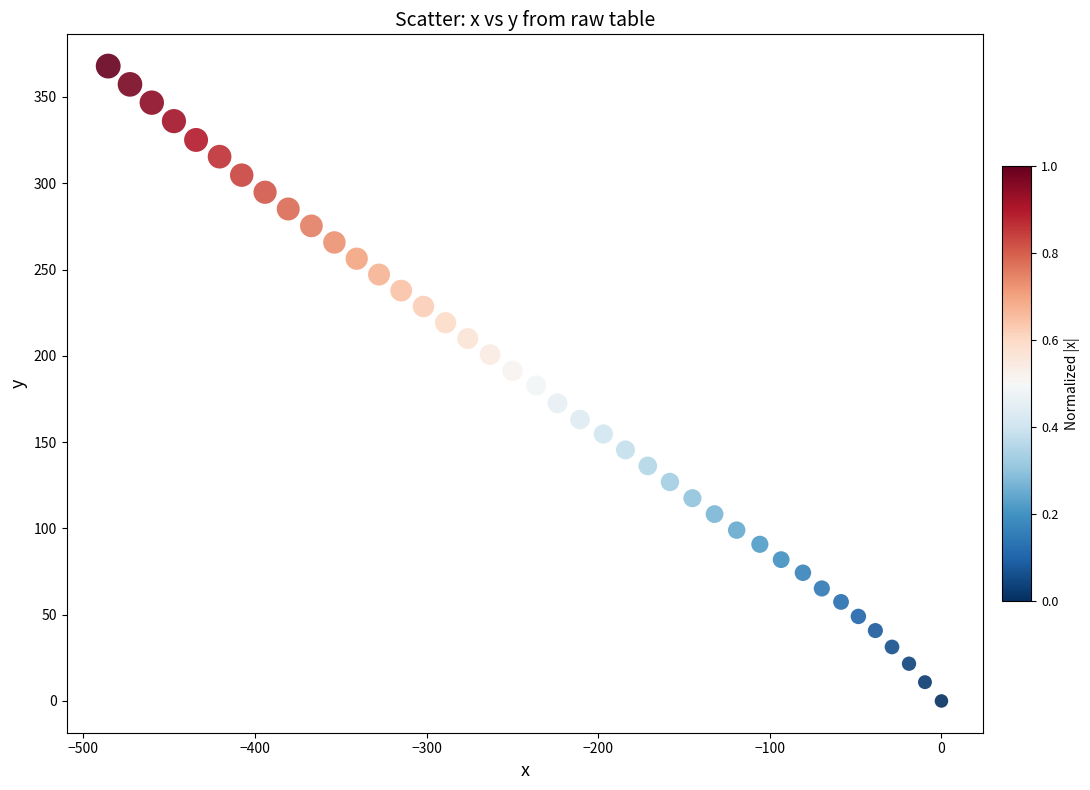

What is the range of X values (max minus min)?

485.5